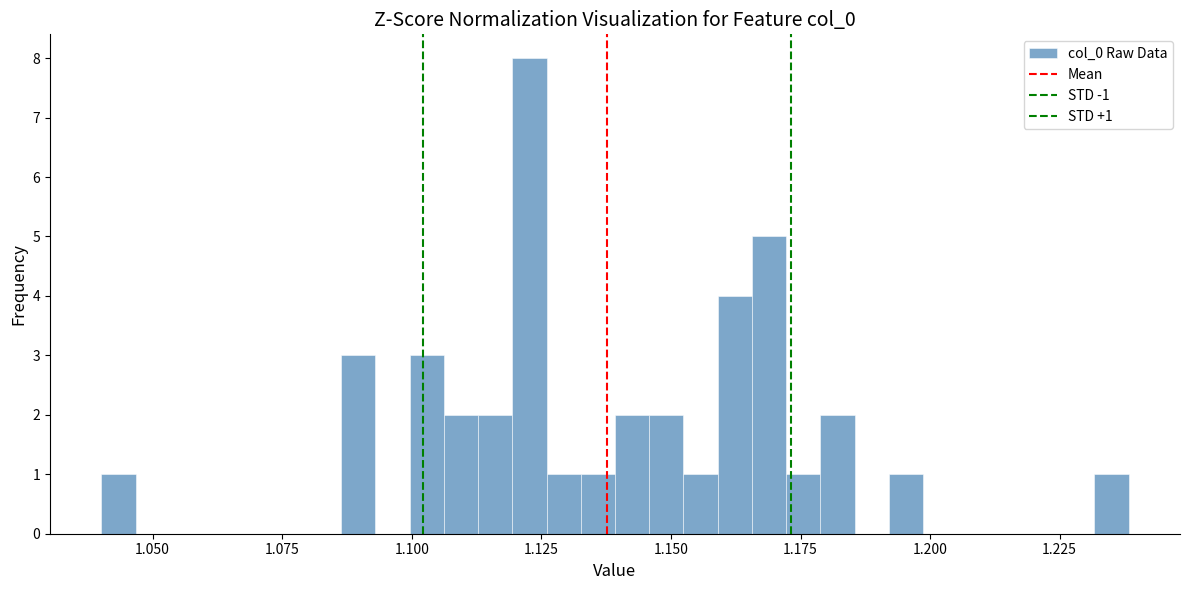

Around what value on the x-axis is the tallest bar? Give the approximate position of its centre, as read against the axis.

1.125